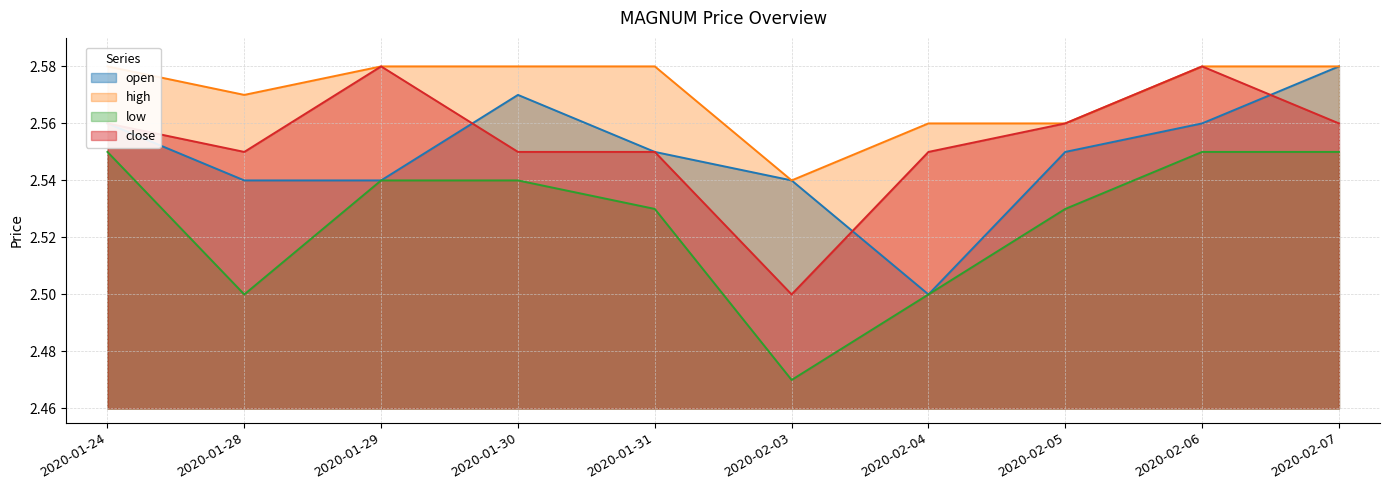

What is the minimum value shown in the chart?

2.5